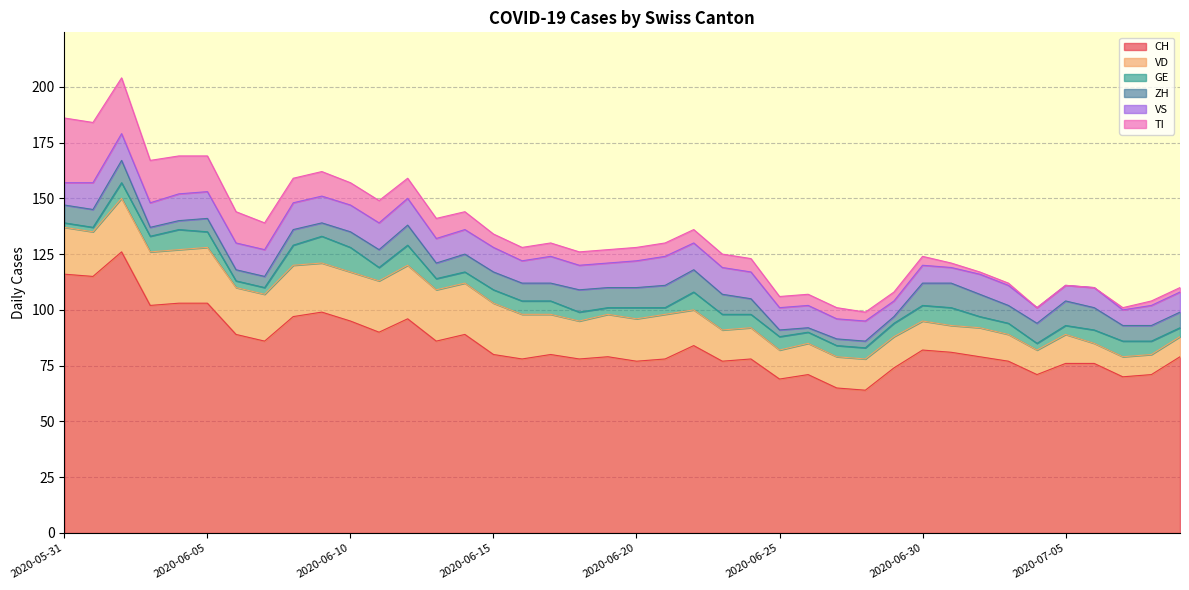

The GE series shows 9 at 2020-06-15. True or false?

False